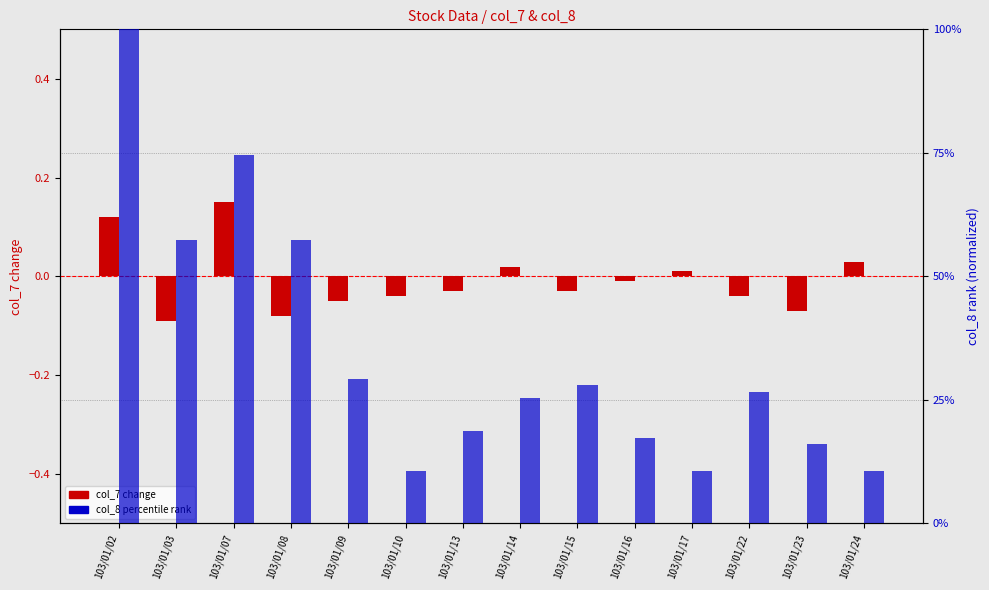

How many data points does each series have?

14